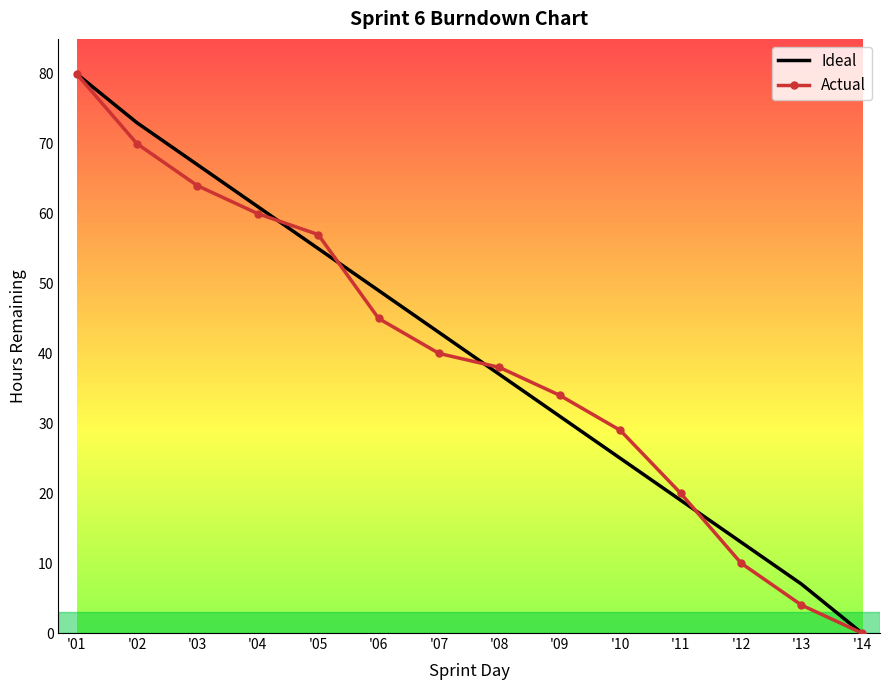

Reading left to right, what are all the values shown in this chart?

Ideal: 80	73	67	61	55	49	43	37	31	25	19	13	7	0
Actual: 80	70	64	60	57	45	40	38	34	29	20	10	4	0